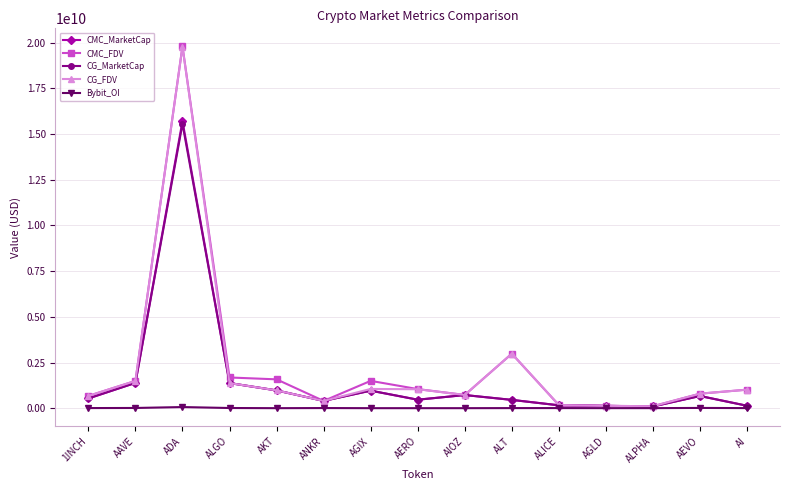

Which series has the widest spread of values?

CMC_FDV